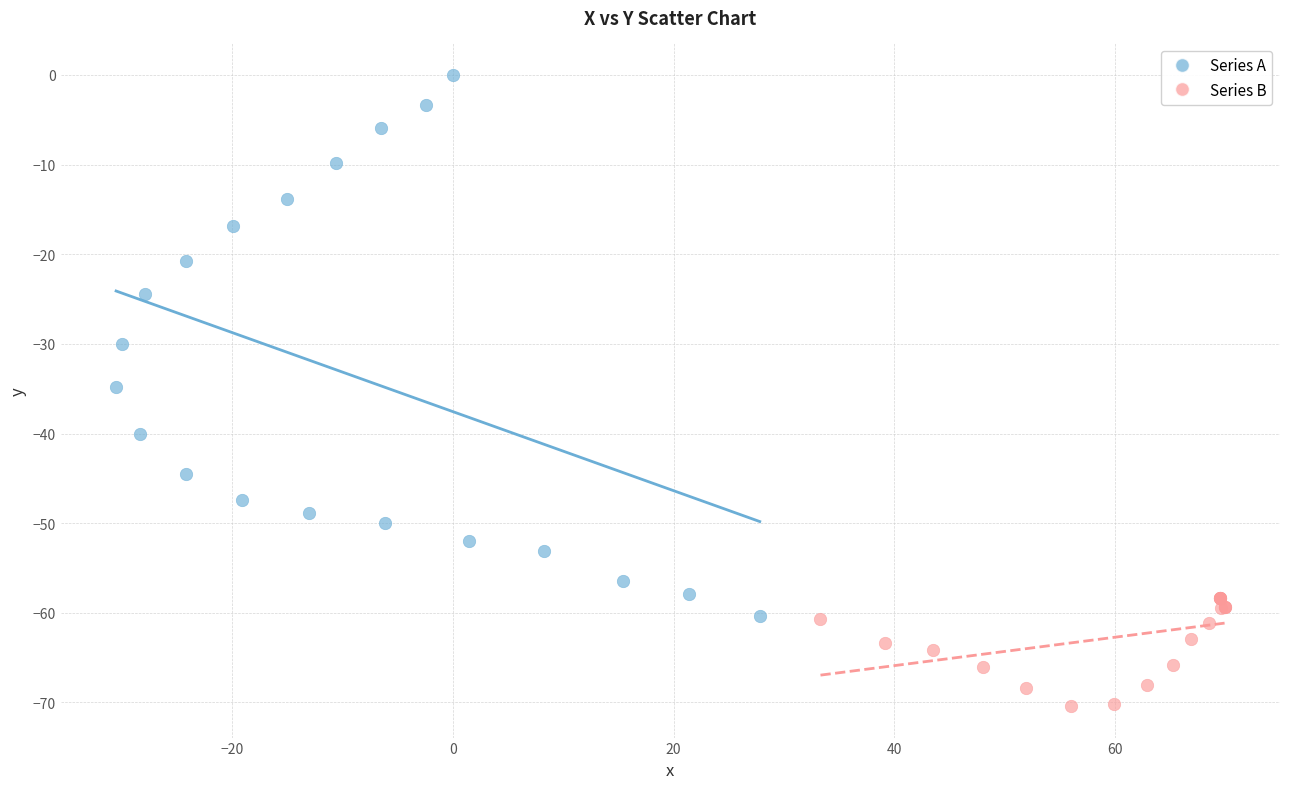

Which series reaches the maximum Y coordinate?

Series A